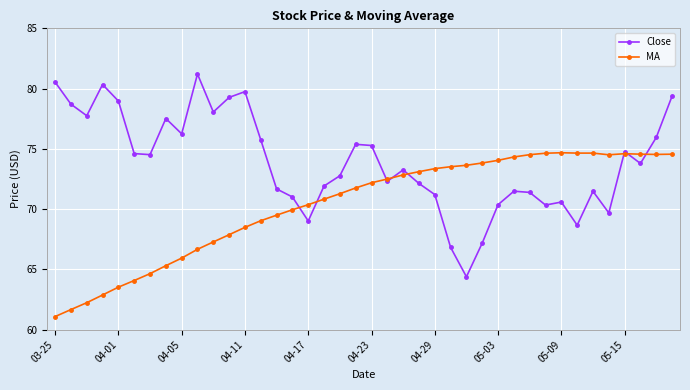

What are all the series names shown in the legend?

Close, MA